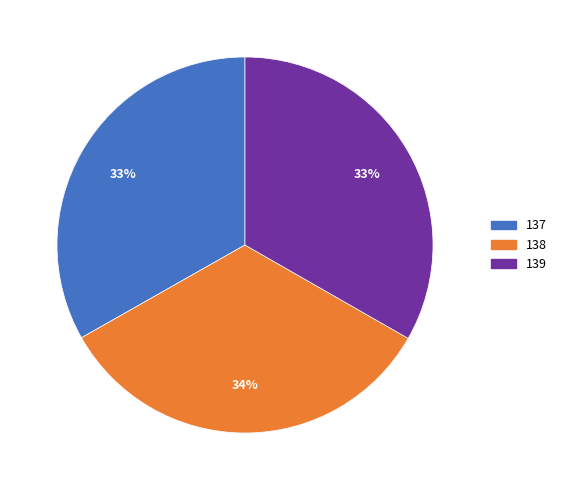

Does 138 account for over 50% of the chart?

No